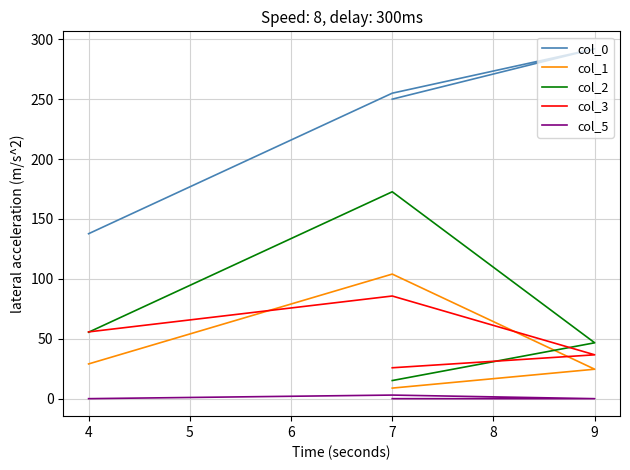

List the series in order of their peak value, lowest first.

col_5, col_3, col_1, col_2, col_0